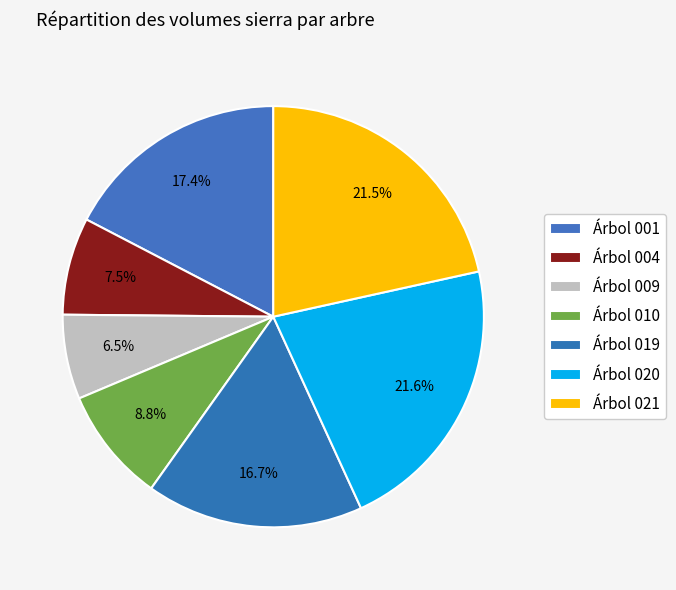

To the nearest percent, what is the difference between the largest and smallest slice percentages?

15%